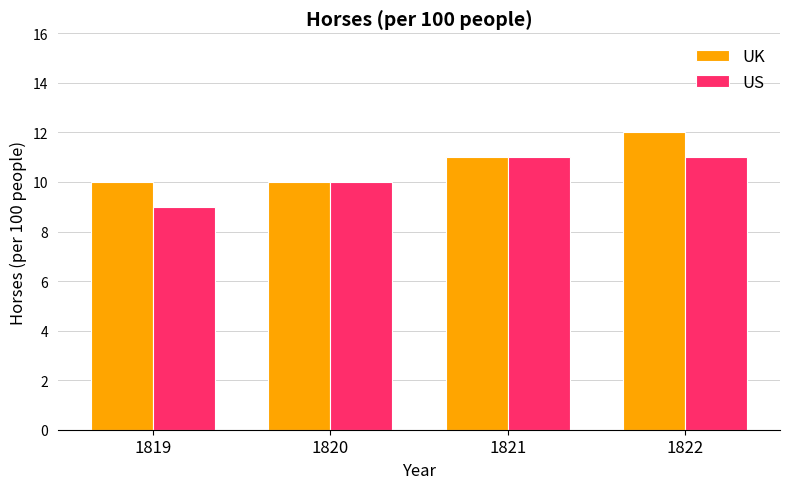

What is the approximate value of US at 1819?

9